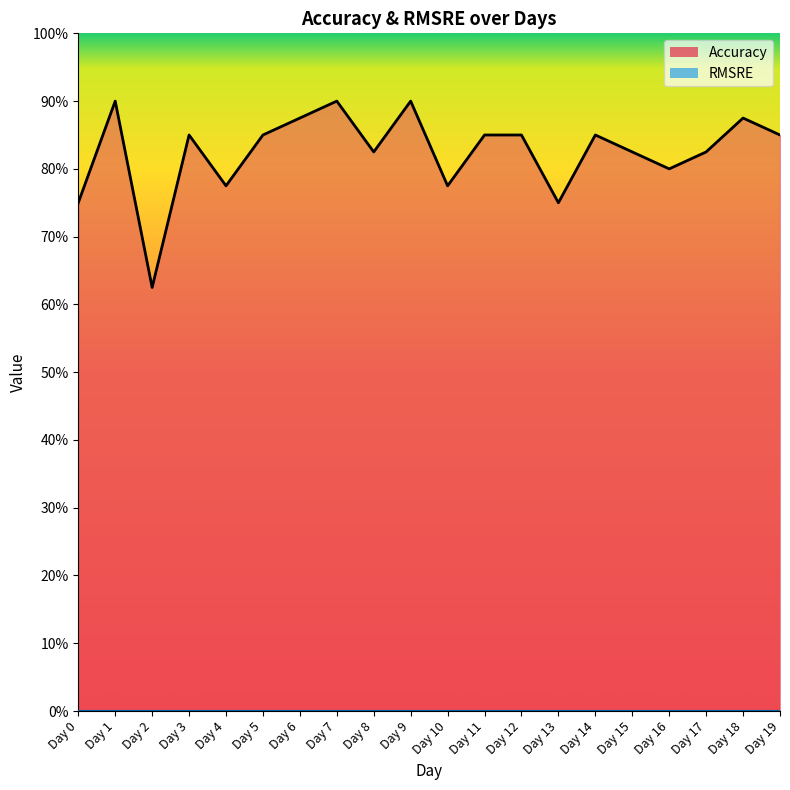

Reading left to right, transcribe all the data shown in this chart.

0.8	0.9	0.6	0.8	0.8	0.8	0.9	0.9	0.8	0.9	0.8	0.8	0.8	0.8	0.8	0.8	0.8	0.8	0.9	0.8